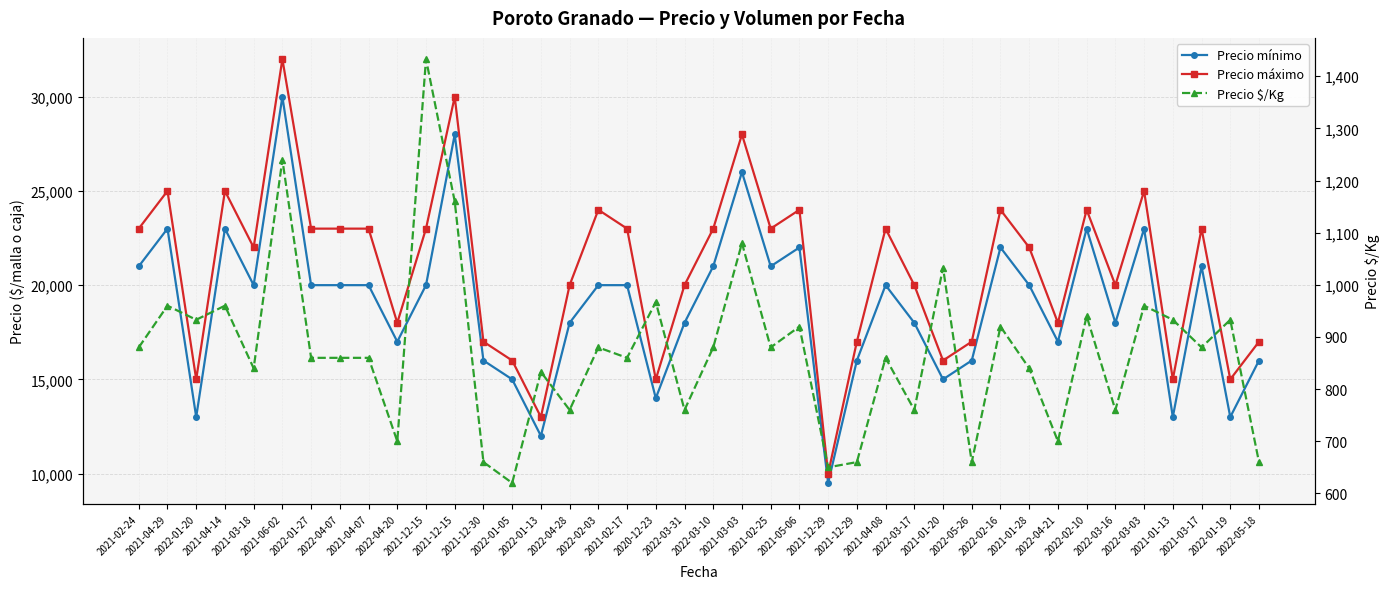

True or false: Precio máximo and Precio $/Kg cross at least once.

False